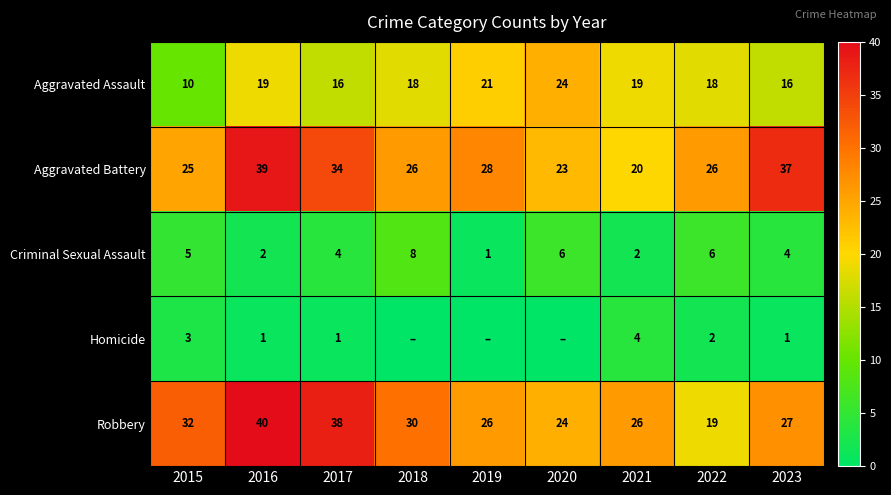

What is the spread (max minus min) of values at 2017?

37